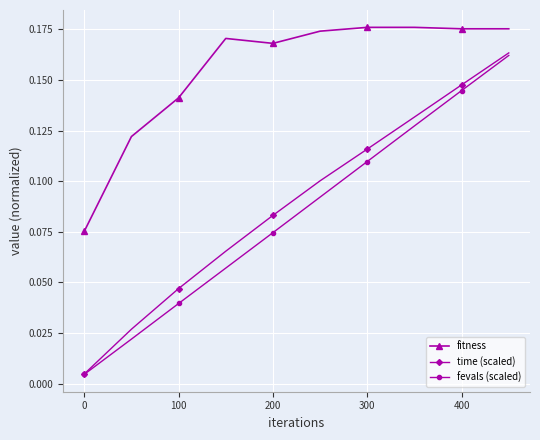

True or false: fitness and fevals (scaled) cross at least once.

False